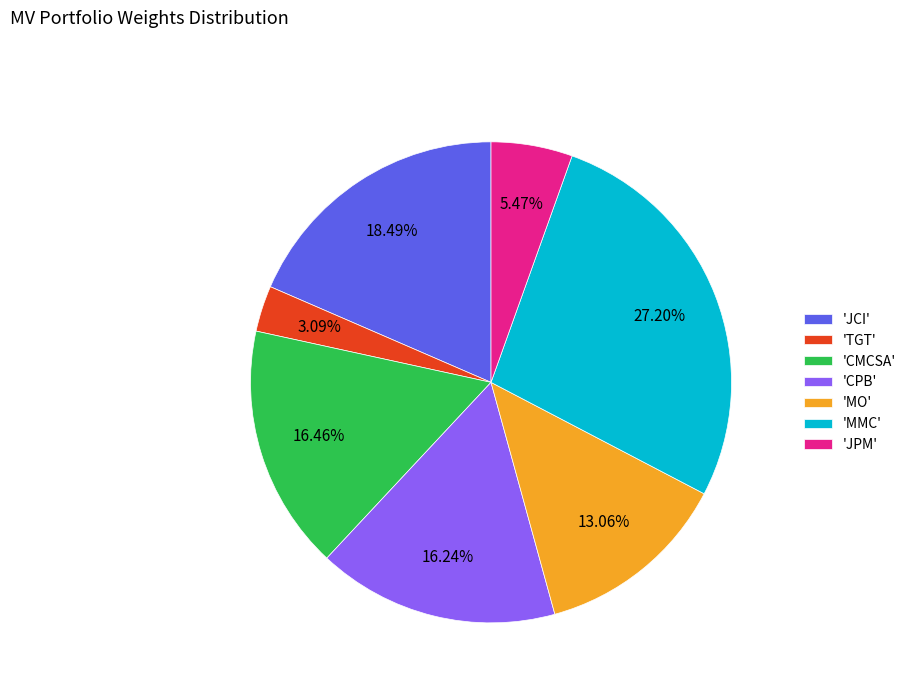

How many segments does this pie chart have?

7